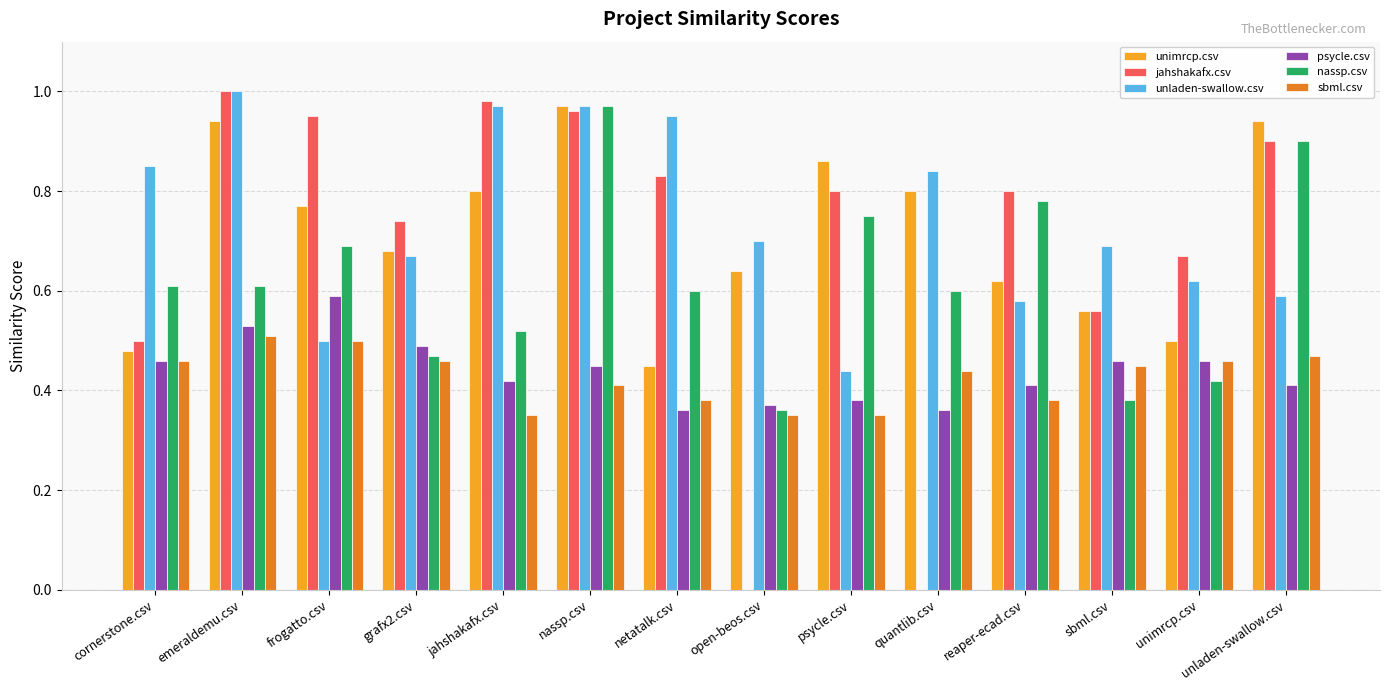

What is the sum of all sbml.csv values?

6.0